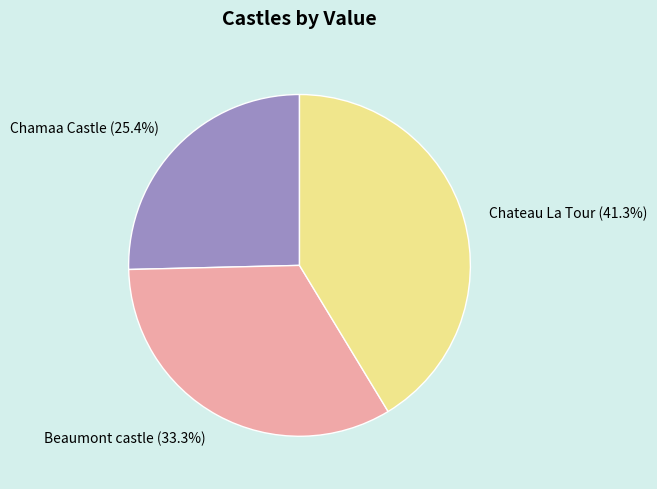

Combined, what portion of the pie is Chateau La Tour and Chamaa Castle?

66.7%